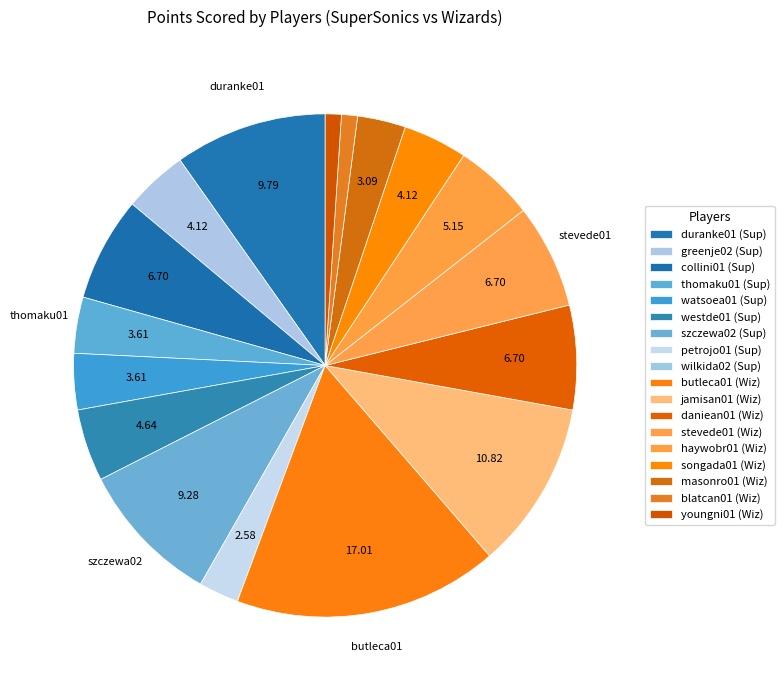

Rank the categories by value from lowest to highest.

wilkida02, blatcan01, youngni01, petrojo01, masonro01, thomaku01, watsoea01, greenje02, songada01, westde01, haywobr01, collini01, daniean01, stevede01, szczewa02, duranke01, jamisan01, butleca01